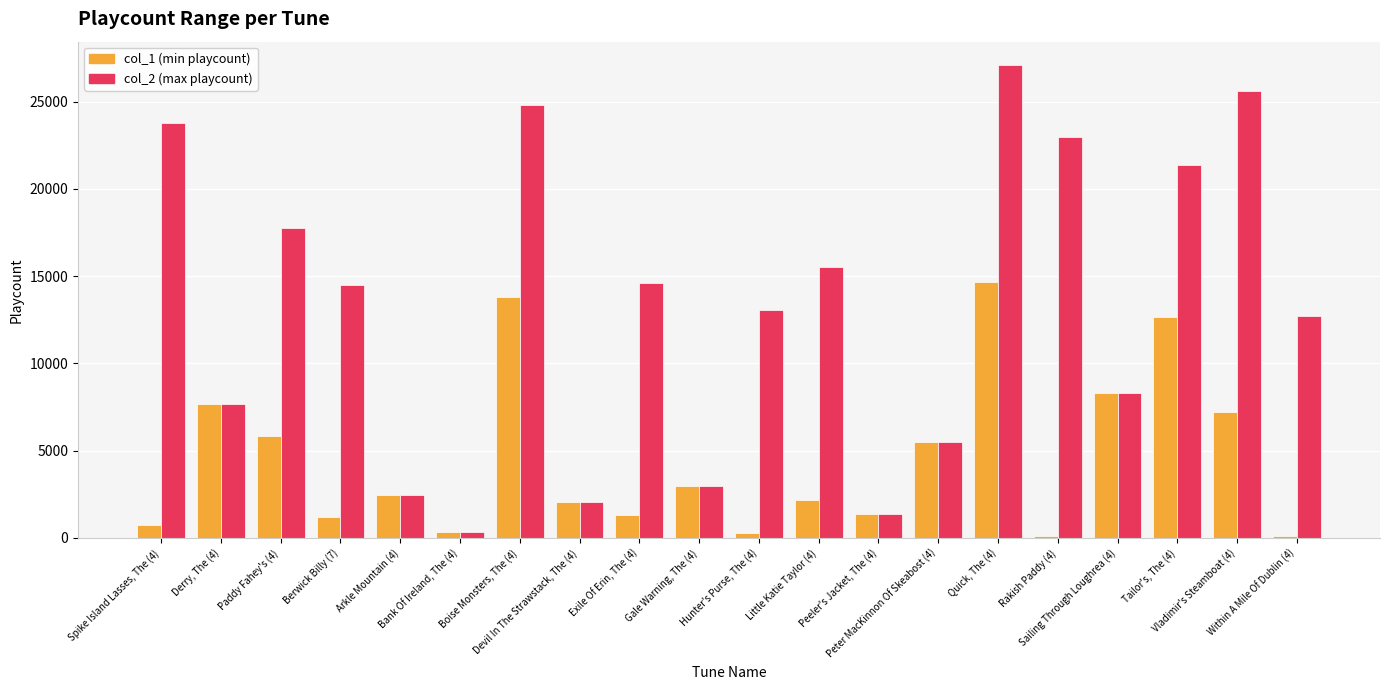

What are all the series names shown in the legend?

col_1 (min playcount), col_2 (max playcount)